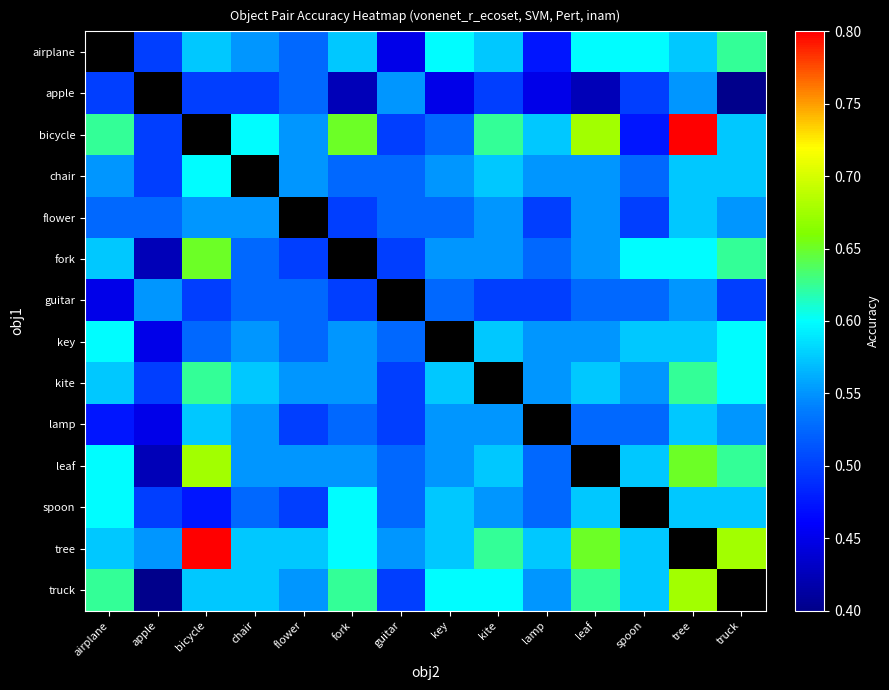

Between guitar and leaf, which is larger?

leaf